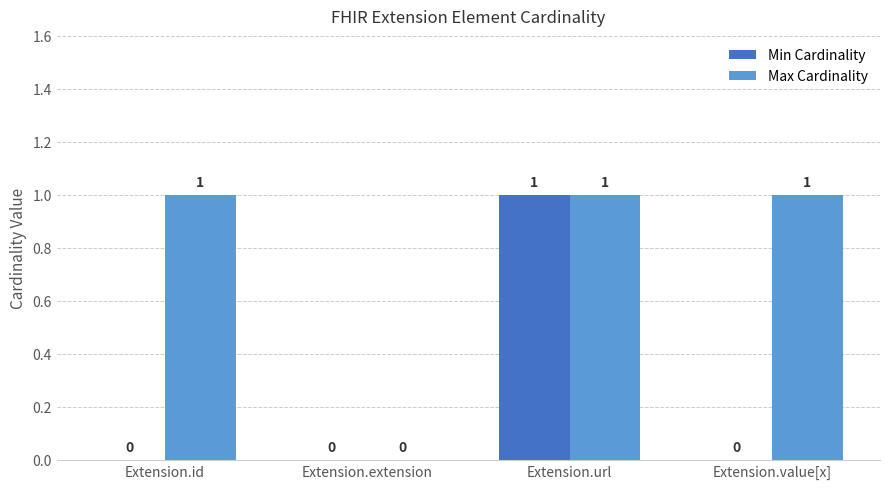

Reading left to right, transcribe all the data shown in this chart.

Min Cardinality: Extension.id=0	Extension.extension=0	Extension.url=1	Extension.value[x]=0
Max Cardinality: Extension.id=1	Extension.extension=0	Extension.url=1	Extension.value[x]=1